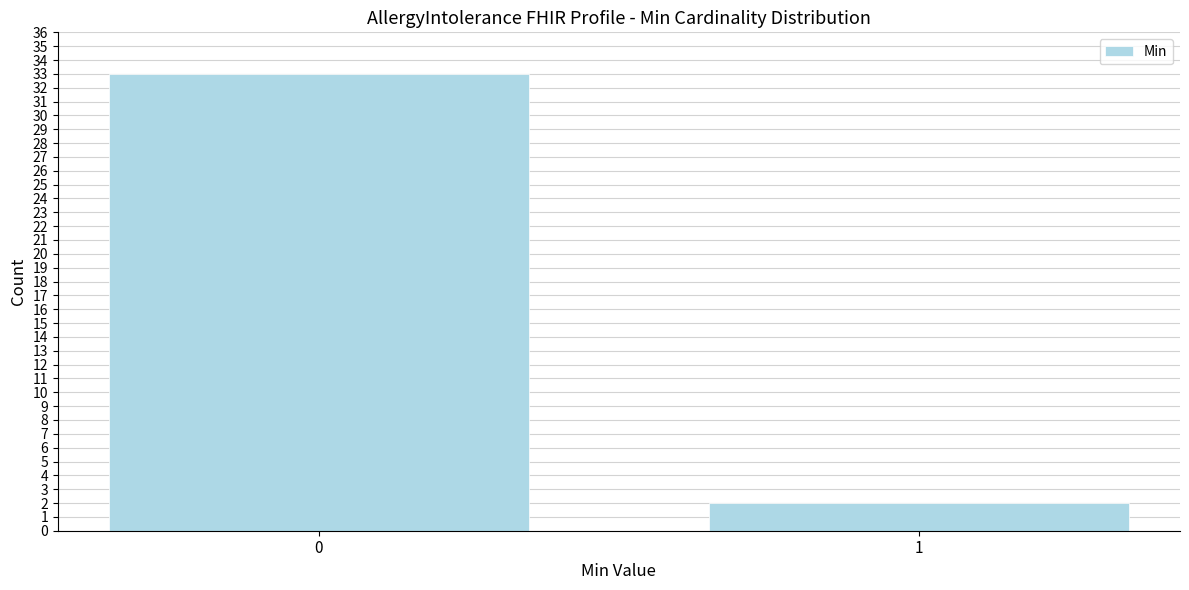

Reading left to right, what are all the values shown in this chart?

0=33	1=2